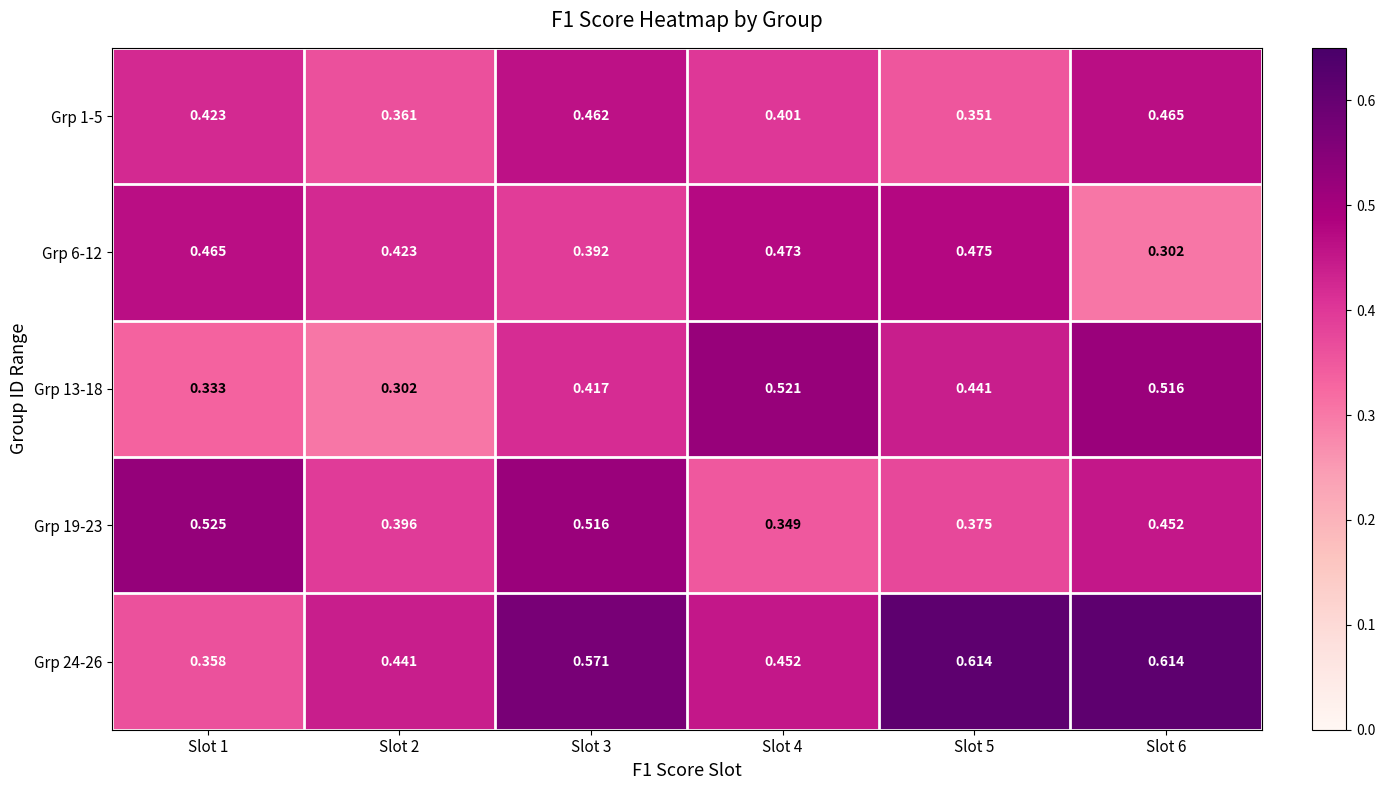

Is the value of Grp 19-23 at Slot 2 greater than the value of Grp 6-12 at Slot 3?

Yes